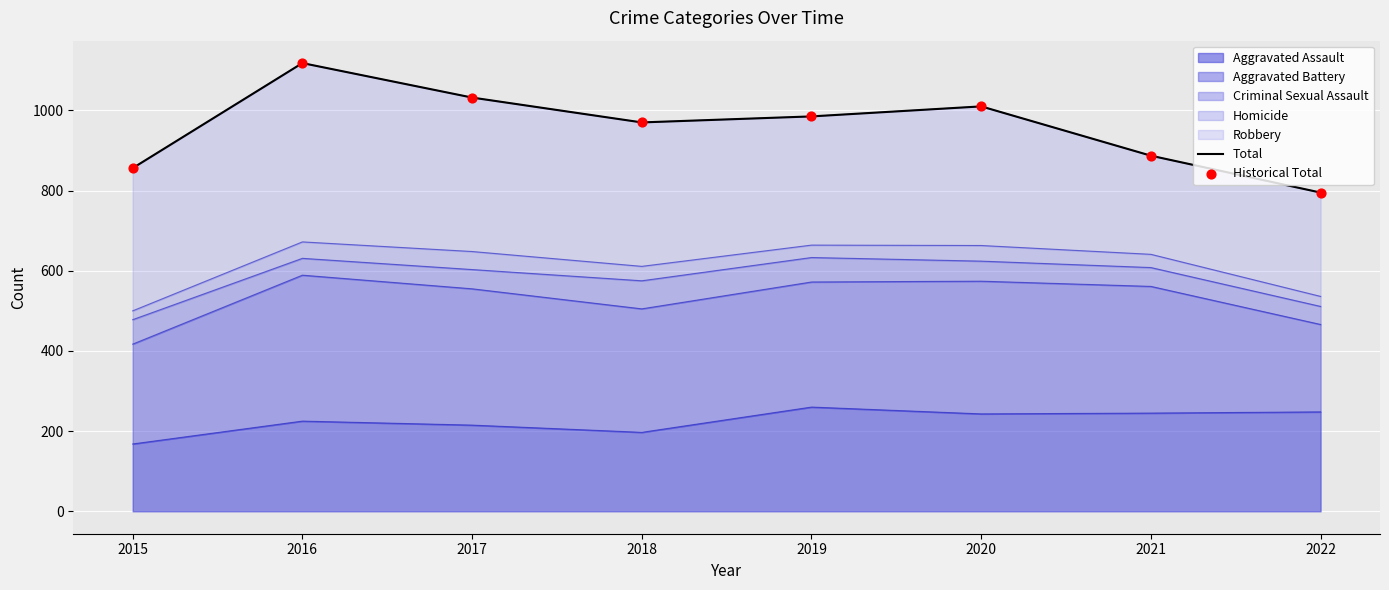

Which series reaches the minimum Y coordinate?

Total